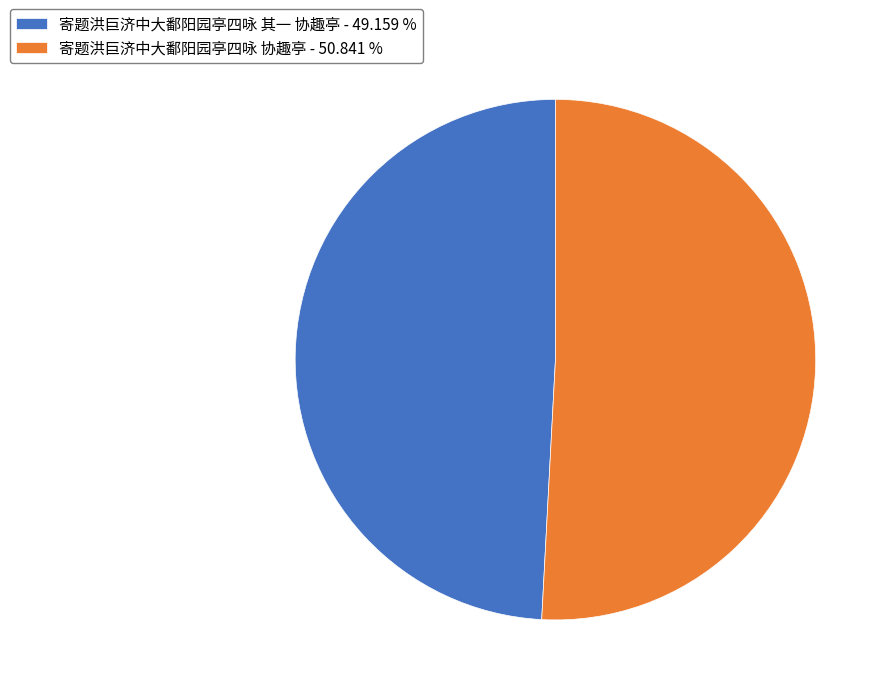

Which slice represents more than half of the pie?

寄题洪巨济中大鄱阳园亭四咏 协趣亭